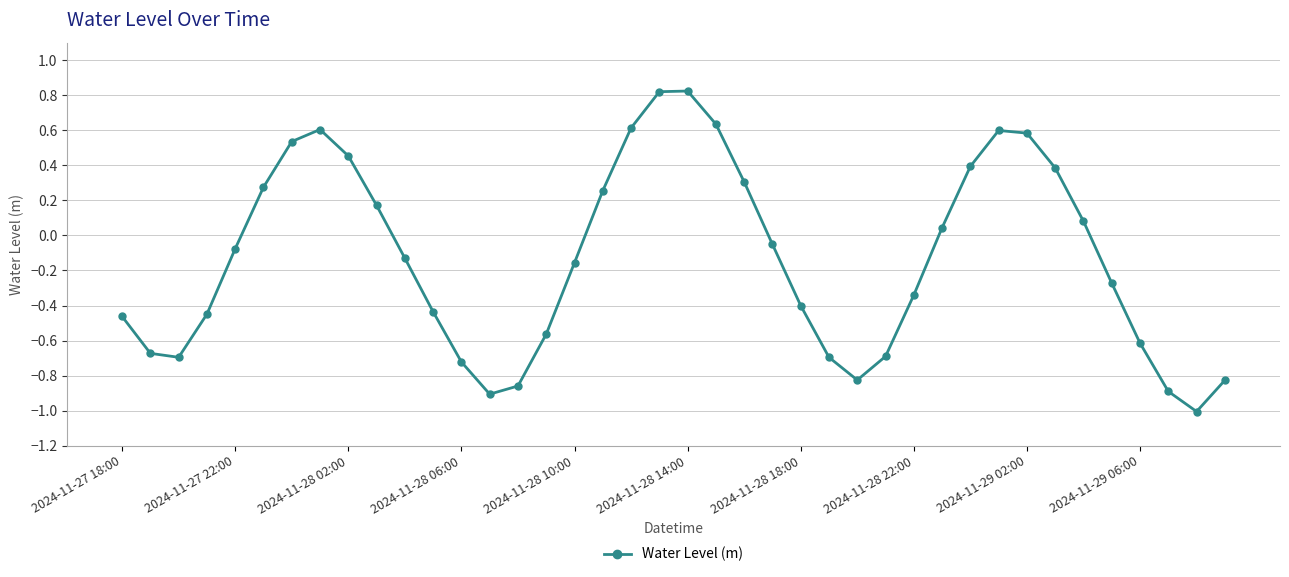

What is the sum of all values?

-5.2